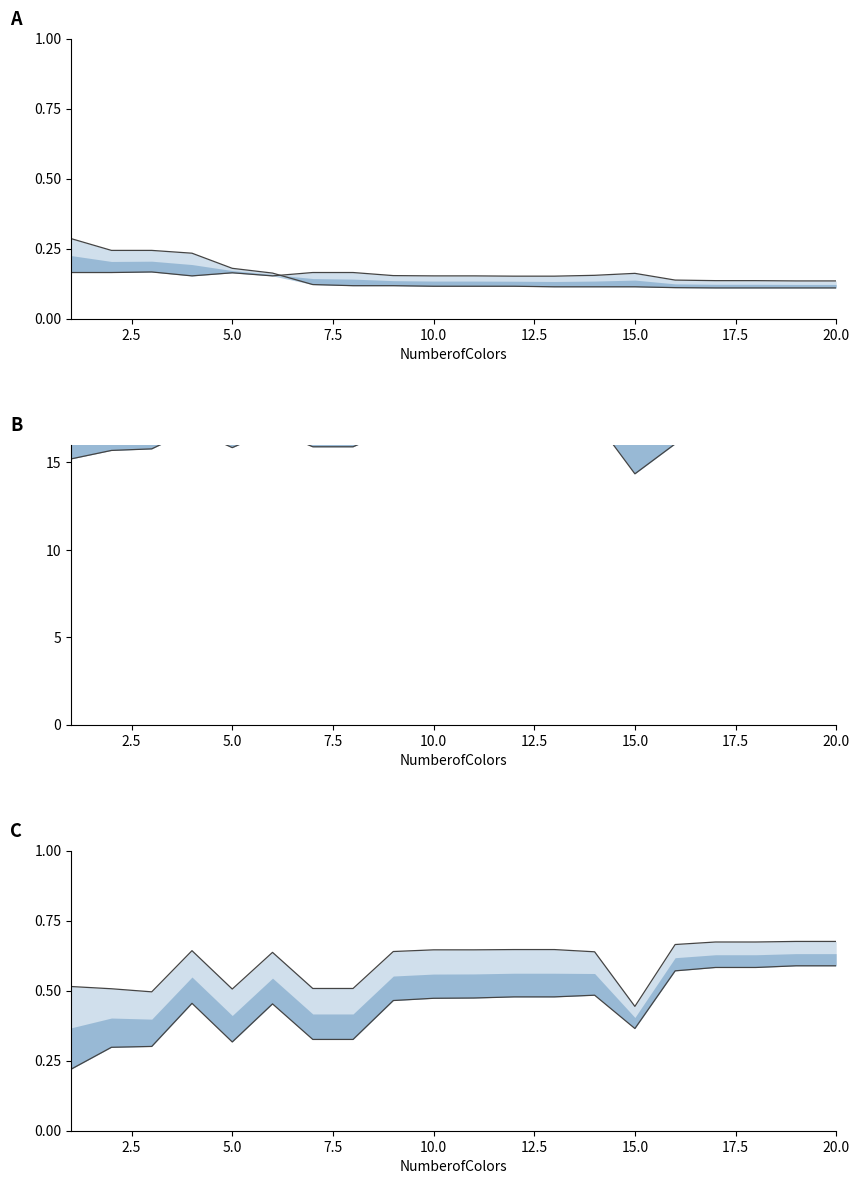

Is it true that rgb_G equals 0.2 at 2.5?

True